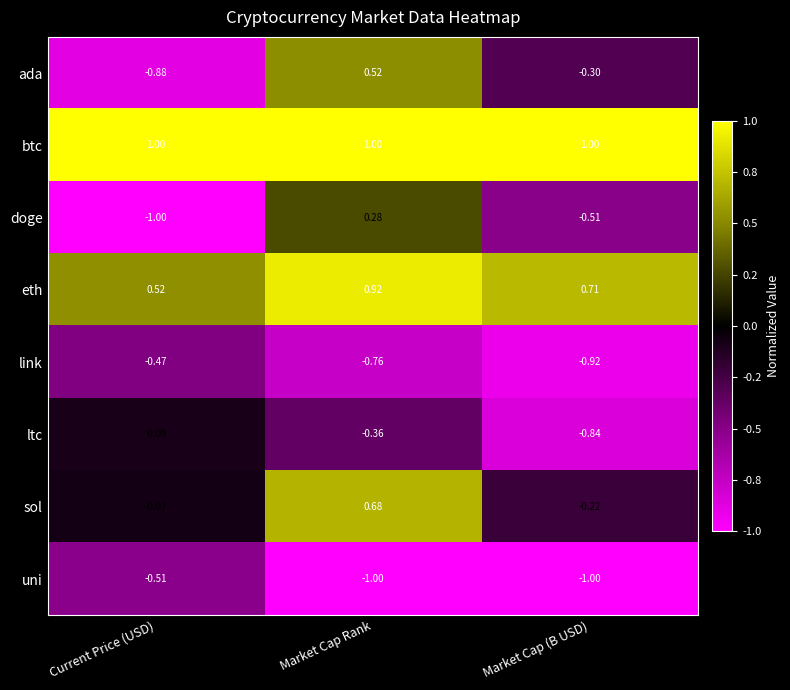

List the labels in order of eth value, smallest first.

Current Price (USD), Market Cap (B USD), Market Cap Rank